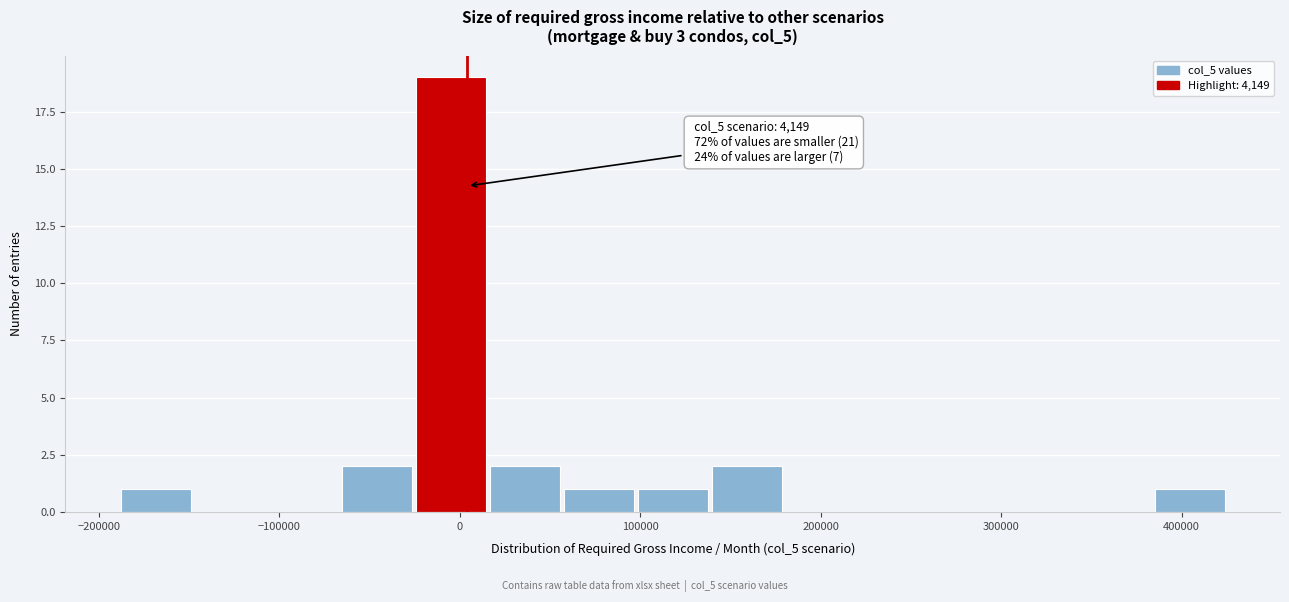

Which range on the x-axis has the tallest bar?

-30000 to 20000